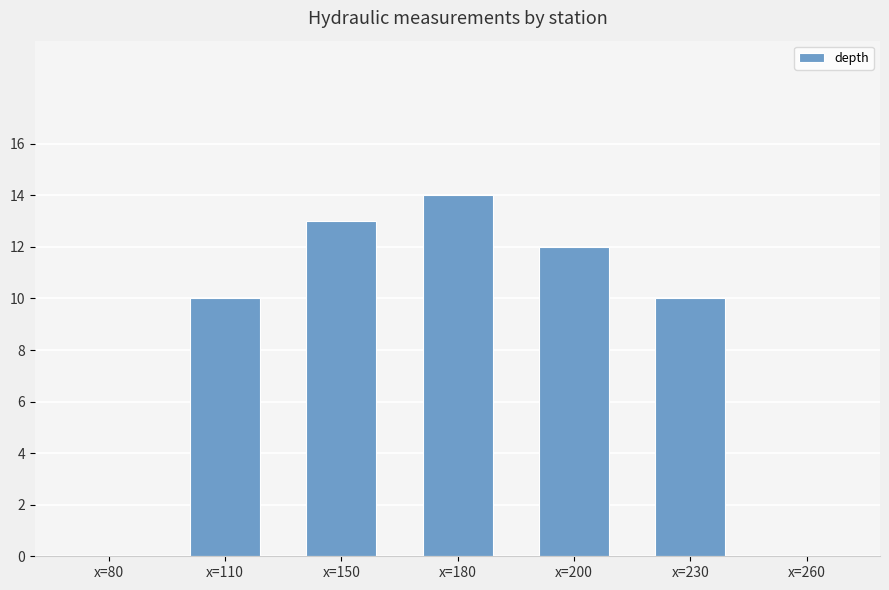

Are the bars grouped side by side (vs. stacked)?

No